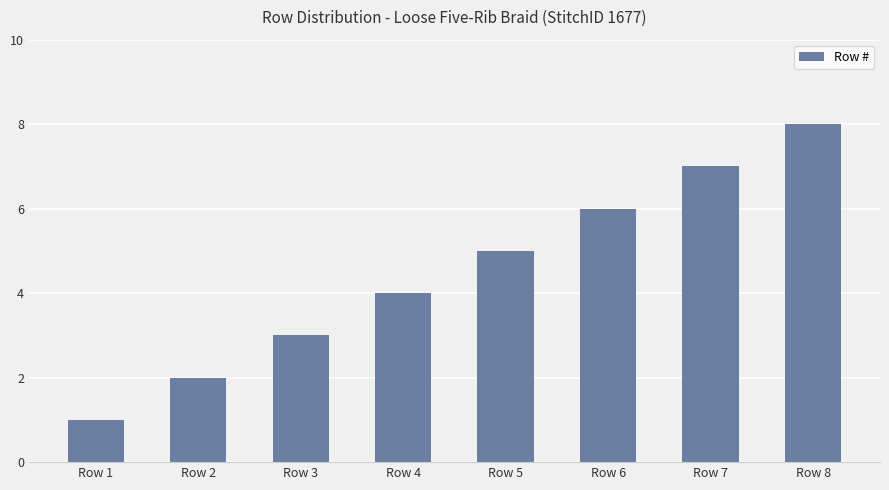

What is the change in value from Row 5 to Row 7?

+2